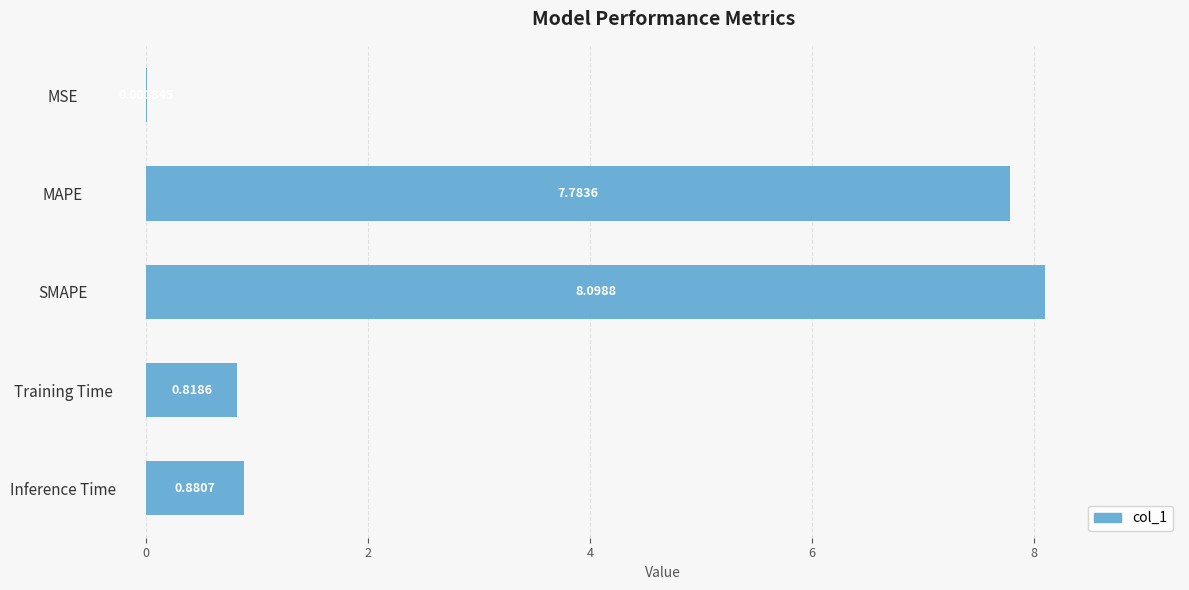

What is the sum of all values?

17.6